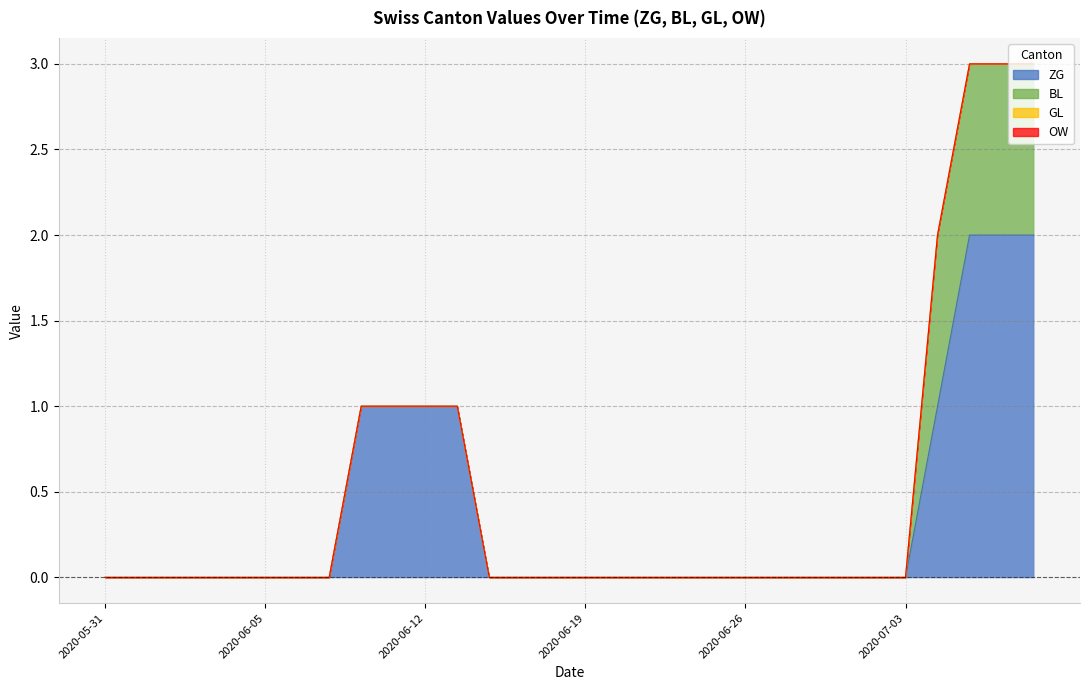

At 2020-06-23, list the series in order from smallest to largest.

ZG, BL, GL, OW